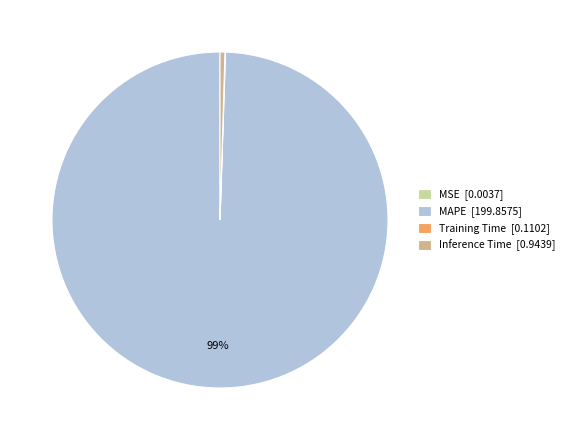

The MAPE [199.8575] slice represents 99% of the pie. True or false?

True